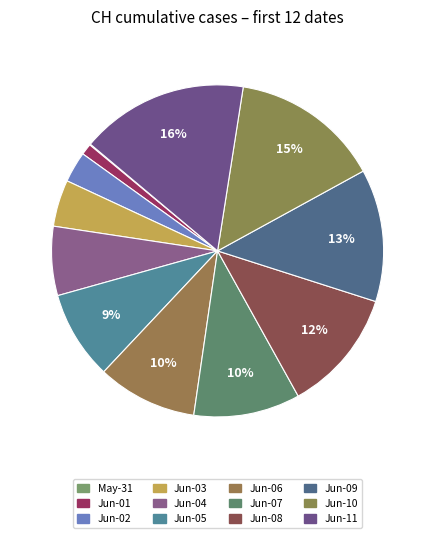

Count the number of slices in the pie.

12